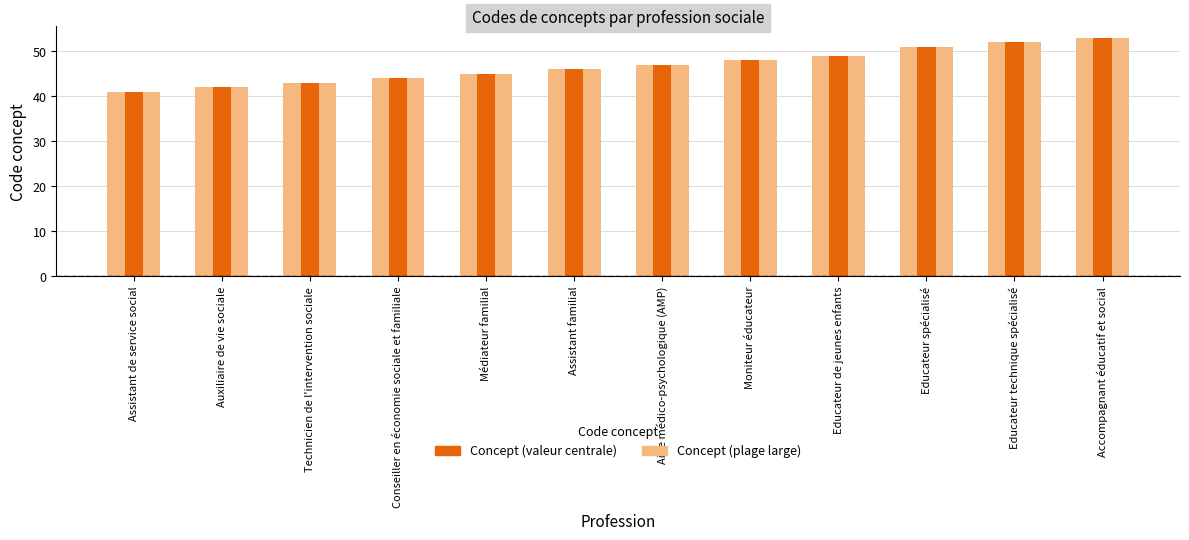

What are all the series names shown in the legend?

Concept (plage large), Concept (valeur centrale)